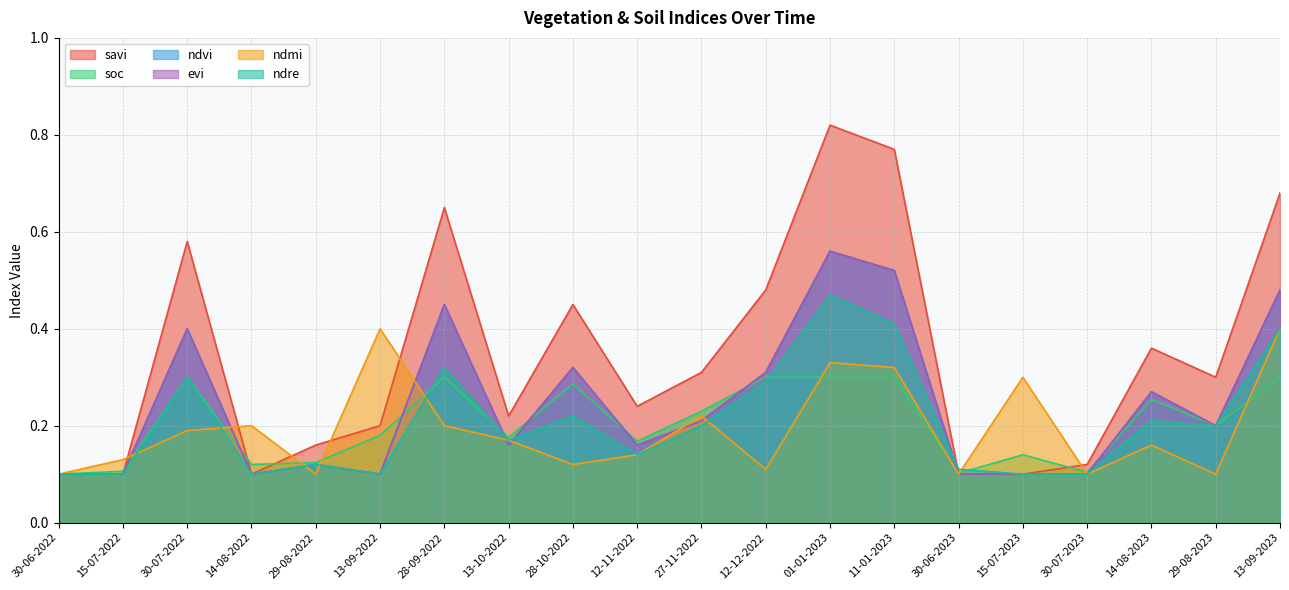

Reading left to right, extract all data points from this chart.

savi: 30-06-2022=0.1	15-07-2022=0.1	30-07-2022=0.6	14-08-2022=0.1	29-08-2022=0.2	13-09-2022=0.2	28-09-2022=0.7	13-10-2022=0.2	28-10-2022=0.5	12-11-2022=0.2	27-11-2022=0.3	12-12-2022=0.5	01-01-2023=0.8	11-01-2023=0.8	30-06-2023=0.1	15-07-2023=0.1	30-07-2023=0.1	14-08-2023=0.4	29-08-2023=0.3	13-09-2023=0.7
soc: 30-06-2022=0.1	15-07-2022=0.1	30-07-2022=0.3	14-08-2022=0.1	29-08-2022=0.1	13-09-2022=0.2	28-09-2022=0.3	13-10-2022=0.2	28-10-2022=0.3	12-11-2022=0.2	27-11-2022=0.2	12-12-2022=0.3	01-01-2023=0.3	11-01-2023=0.3	30-06-2023=0.1	15-07-2023=0.1	30-07-2023=0.1	14-08-2023=0.3	29-08-2023=0.2	13-09-2023=0.3
ndvi: 30-06-2022=0.1	15-07-2022=0.1	30-07-2022=0.4	14-08-2022=0.1	29-08-2022=0.1	13-09-2022=0.1	28-09-2022=0.5	13-10-2022=0.2	28-10-2022=0.3	12-11-2022=0.2	27-11-2022=0.2	12-12-2022=0.3	01-01-2023=0.6	11-01-2023=0.5	30-06-2023=0.1	15-07-2023=0.1	30-07-2023=0.1	14-08-2023=0.3	29-08-2023=0.2	13-09-2023=0.5
evi: 30-06-2022=0.1	15-07-2022=0.1	30-07-2022=0.4	14-08-2022=0.1	29-08-2022=0.1	13-09-2022=0.1	28-09-2022=0.5	13-10-2022=0.2	28-10-2022=0.3	12-11-2022=0.2	27-11-2022=0.2	12-12-2022=0.3	01-01-2023=0.6	11-01-2023=0.5	30-06-2023=0.1	15-07-2023=0.1	30-07-2023=0.1	14-08-2023=0.3	29-08-2023=0.2	13-09-2023=0.5
ndmi: 30-06-2022=0.1	15-07-2022=0.1	30-07-2022=0.2	14-08-2022=0.2	29-08-2022=0.1	13-09-2022=0.4	28-09-2022=0.2	13-10-2022=0.2	28-10-2022=0.1	12-11-2022=0.1	27-11-2022=0.2	12-12-2022=0.1	01-01-2023=0.3	11-01-2023=0.3	30-06-2023=0.1	15-07-2023=0.3	30-07-2023=0.1	14-08-2023=0.2	29-08-2023=0.1	13-09-2023=0.4
ndre: 30-06-2022=0.1	15-07-2022=0.1	30-07-2022=0.3	14-08-2022=0.1	29-08-2022=0.1	13-09-2022=0.1	28-09-2022=0.3	13-10-2022=0.2	28-10-2022=0.2	12-11-2022=0.1	27-11-2022=0.2	12-12-2022=0.3	01-01-2023=0.5	11-01-2023=0.4	30-06-2023=0.1	15-07-2023=0.1	30-07-2023=0.1	14-08-2023=0.2	29-08-2023=0.2	13-09-2023=0.4